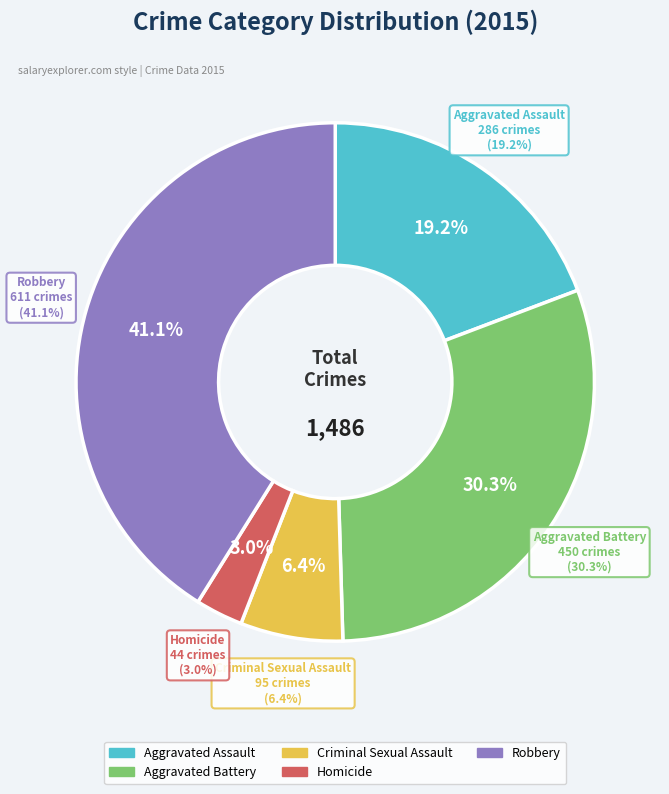

To the nearest percent, what is the average slice percentage?

20%